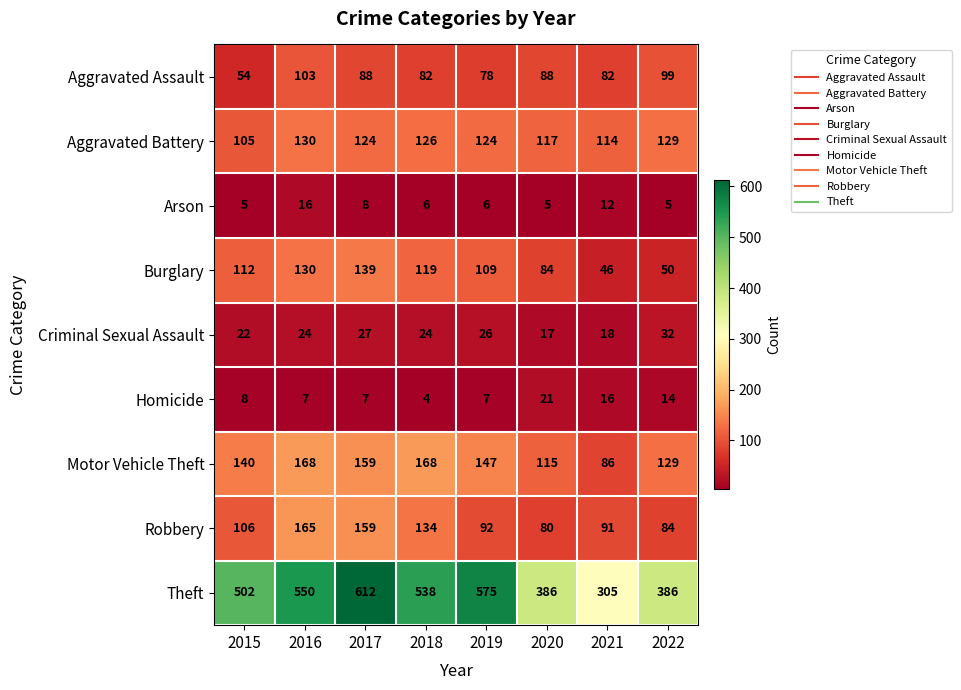

What is the difference between the maximum and minimum values in the Robbery series?

85